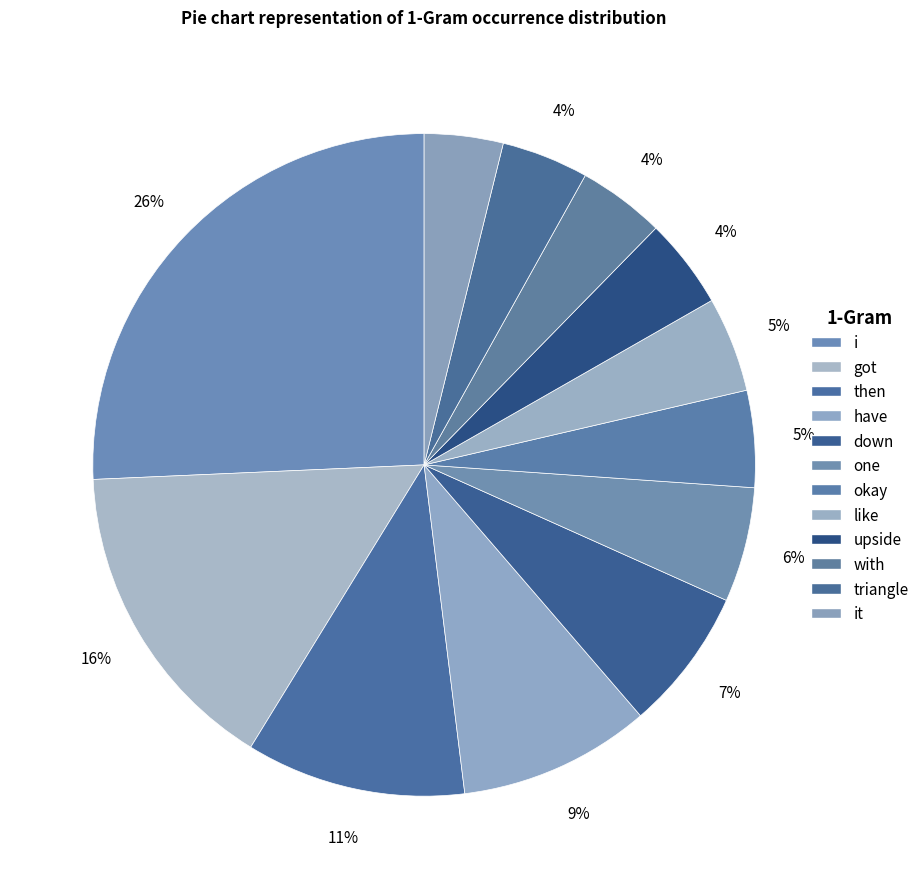

To the nearest percent, what is the difference between the largest and smallest slice percentages?

22%